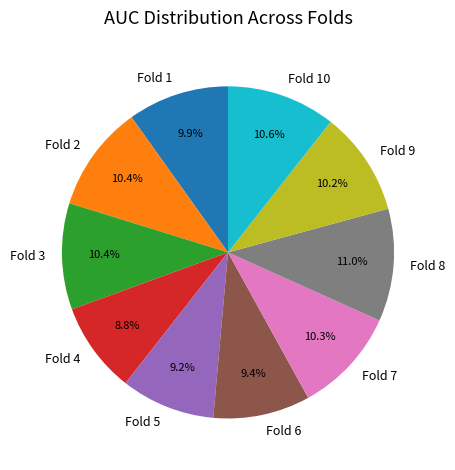

To the nearest percent, what is the average slice percentage?

10%